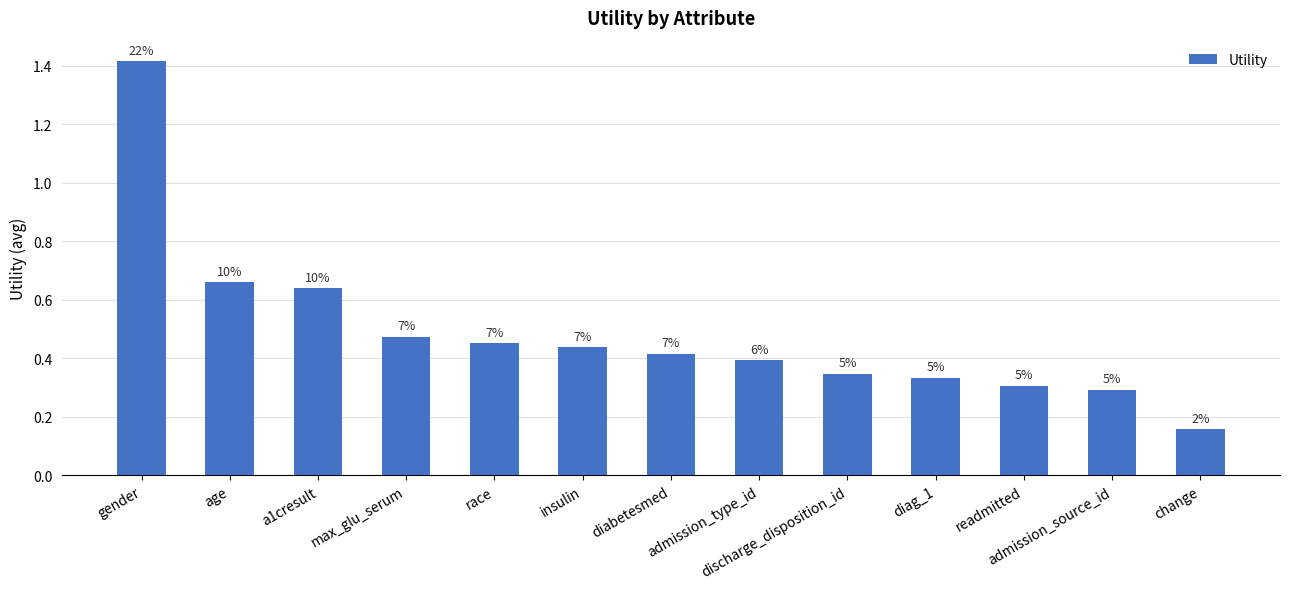

Is it true that the value at change is 0.2?

True